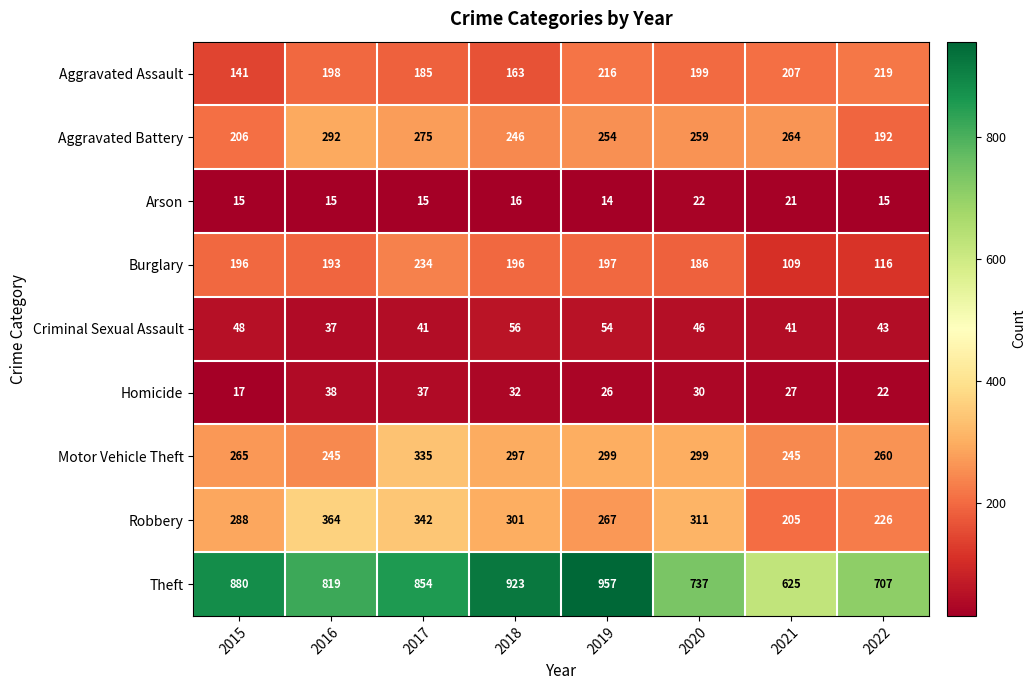

At how many categories does at least one series exceed 827?

4